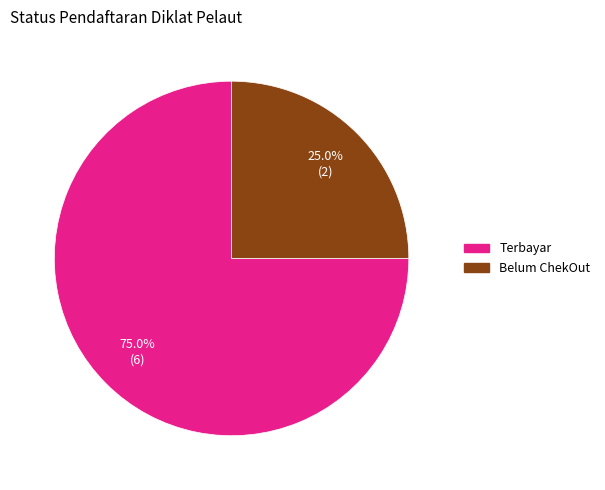

True or false: Belum ChekOut accounts for 34% of the total.

False